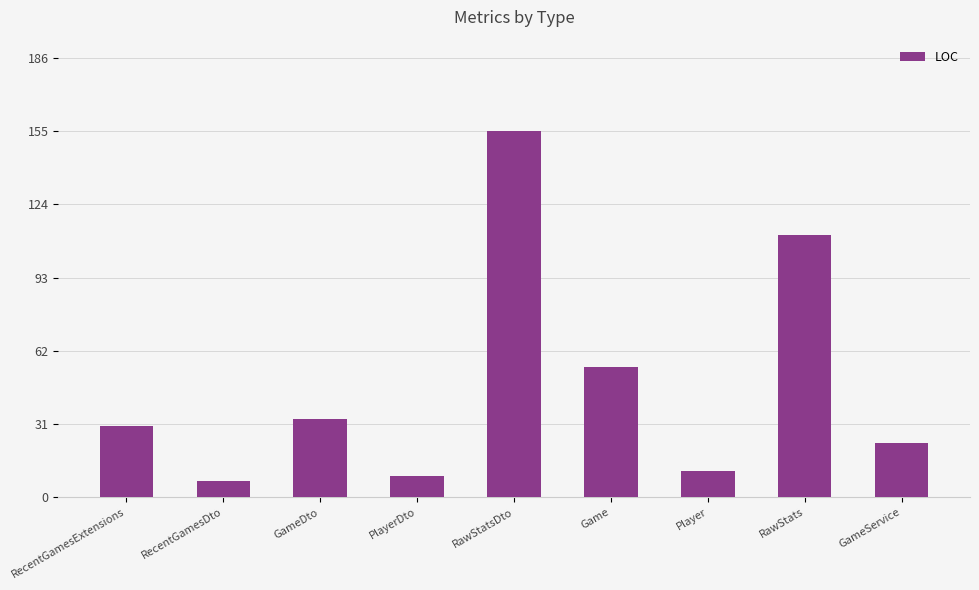

List the labels in order of value, smallest first.

RecentGamesDto, PlayerDto, Player, GameService, RecentGamesExtensions, GameDto, Game, RawStats, RawStatsDto